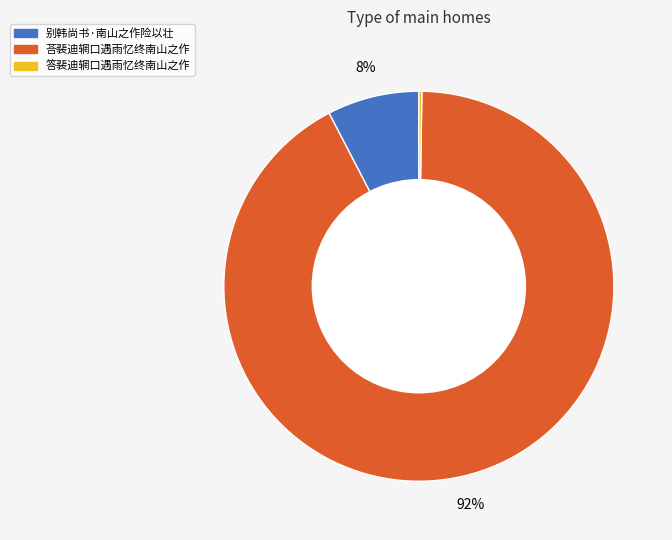

Do 别韩尚书·南山之作险以壮 and 荅裴迪辋口遇雨忆终南山之作 together represent more than half of the pie?

Yes